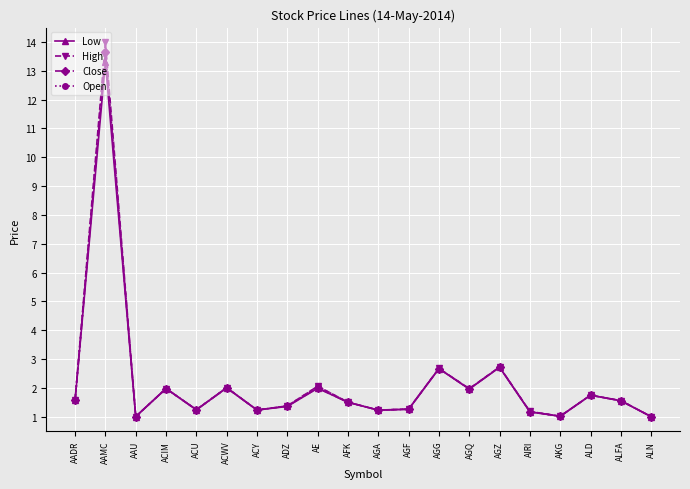

At which category does Low reach its first local peak?

AAMC